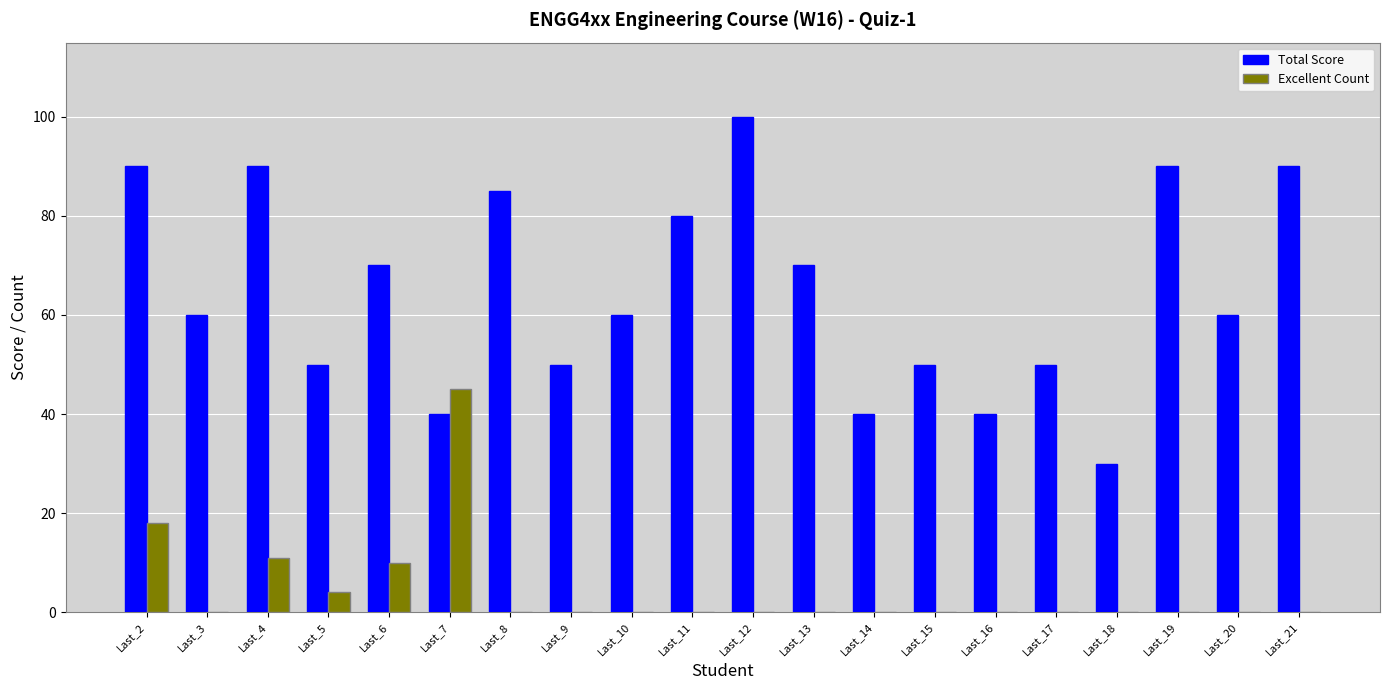

Reading left to right, extract all data points from this chart.

Total Score: 90	60	90	50	70	40	85	50	60	80	100	70	40	50	40	50	30	90	60	90
Excellent Count: 18	0	11	4	10	45	0	0	0	0	0	0	0	0	0	0	0	0	0	0